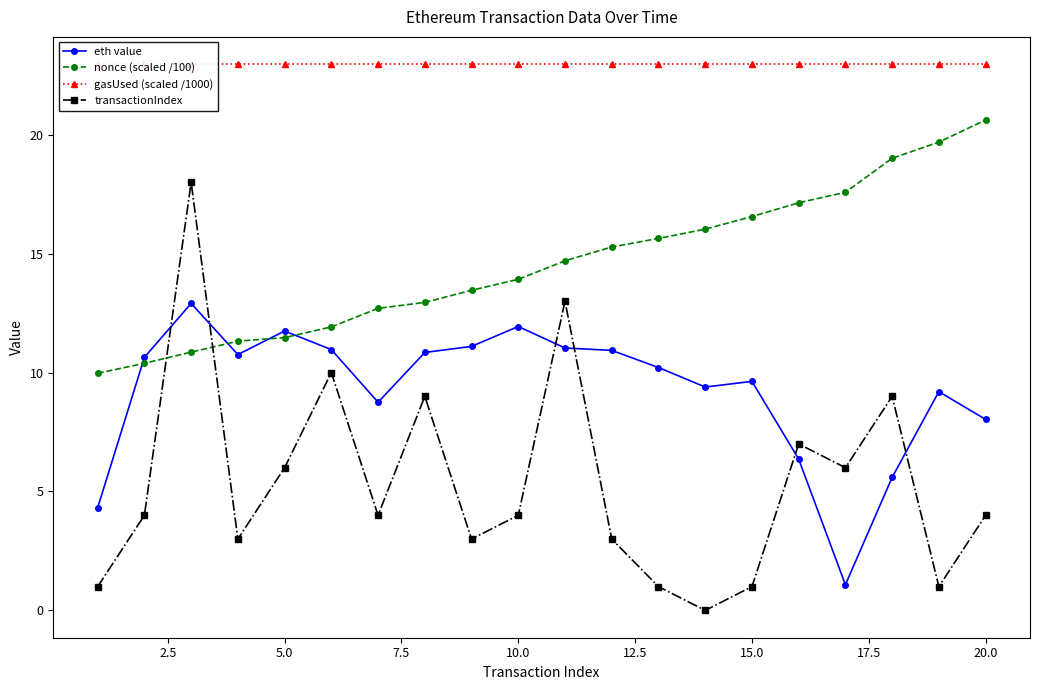

What are all the series names shown in the legend?

eth value, nonce (scaled /100), gasUsed (scaled /1000), transactionIndex